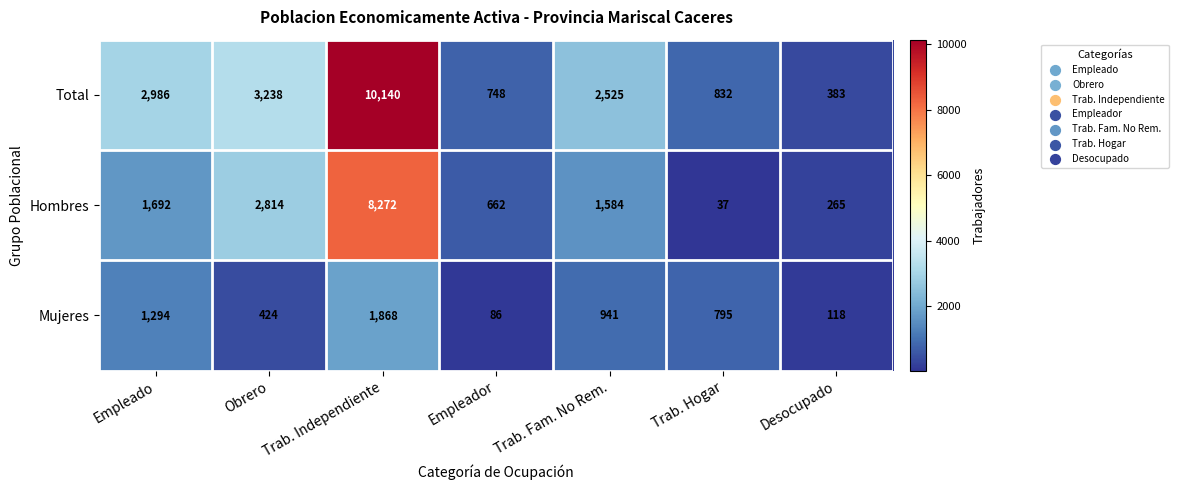

What is the maximum value for Total?

10140